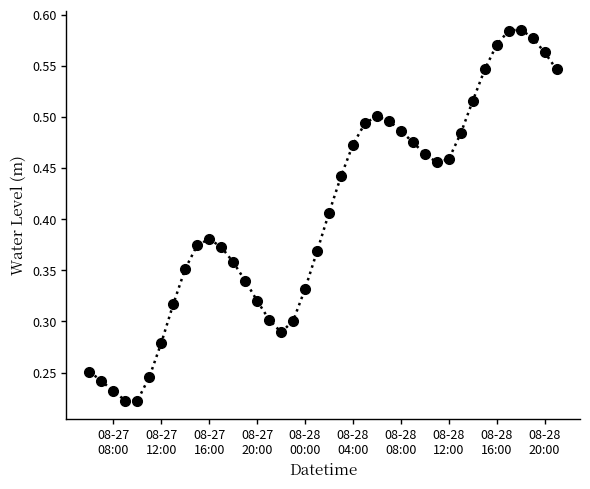

True or false: there are more than 2 points higher than both neighbors.

True